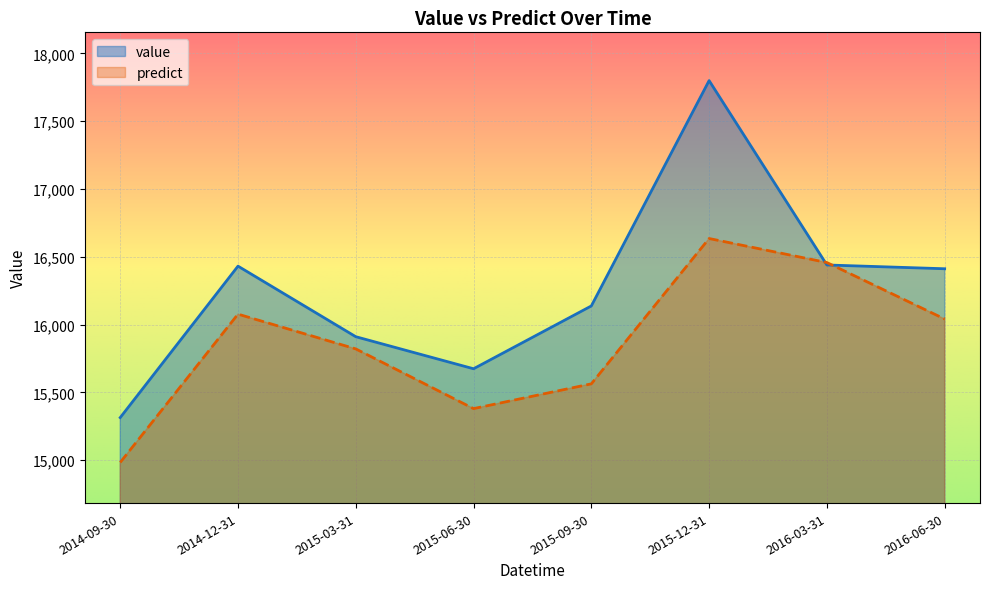

Reading right to left, transcribe all the data shown in this chart.

value: 16411.7	16439.5	17798.8	16137.5	15674.4	15910.7	16430.9	15314.4
predict: 16041.1	16457.4	16634.6	15563.2	15380.6	15820.8	16077.1	14983.8